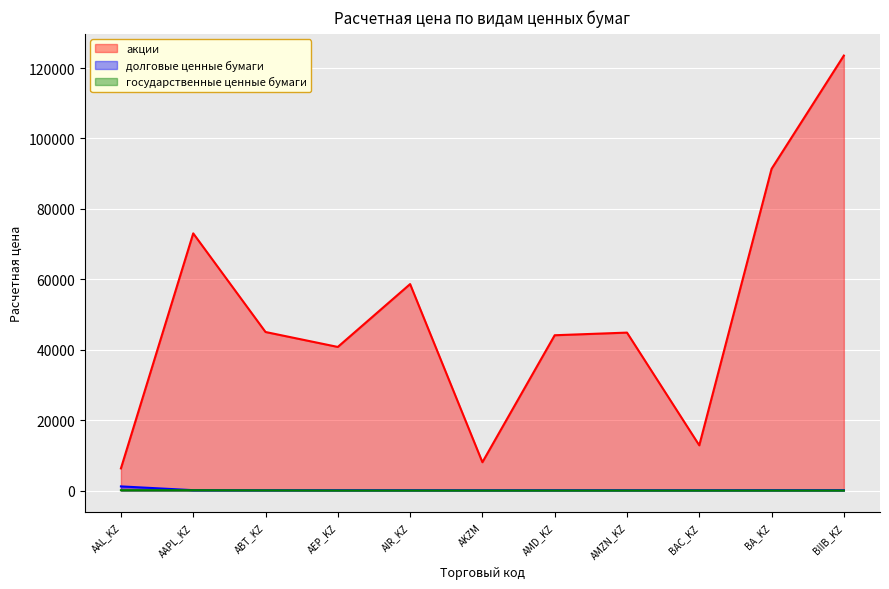

True or false: государственные ценные бумаги and долговые ценные бумаги cross at least once.

False